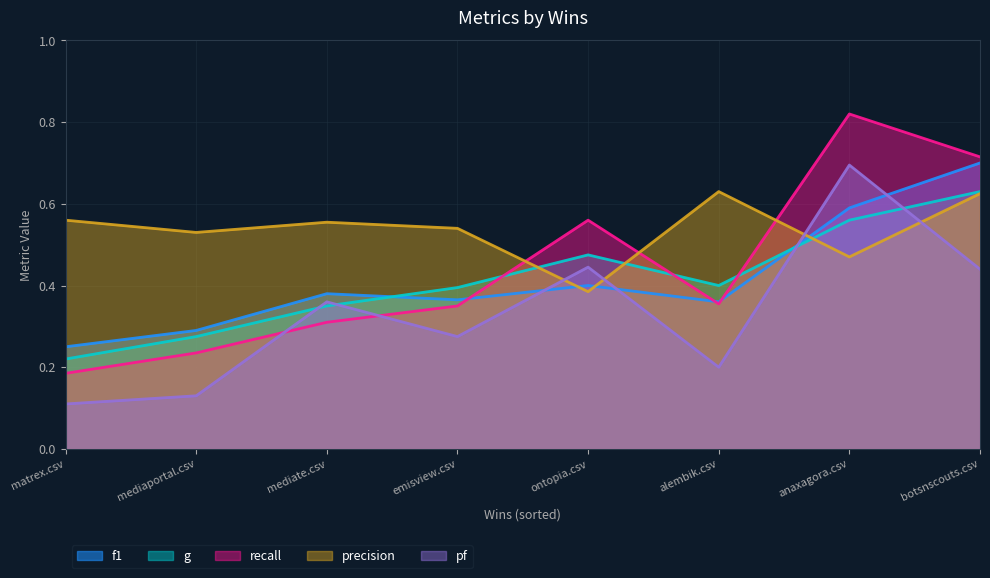

Rank the series by their maximum value, from lowest to highest.

g, precision, pf, f1, recall